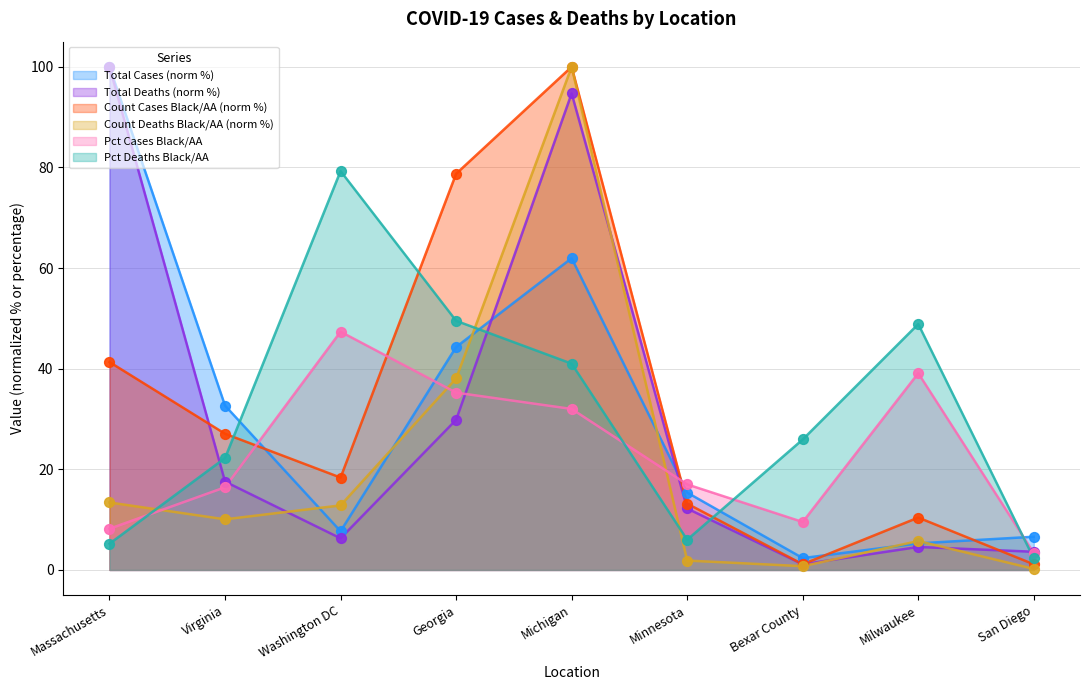

At how many categories does at least one series exceed 3?

9